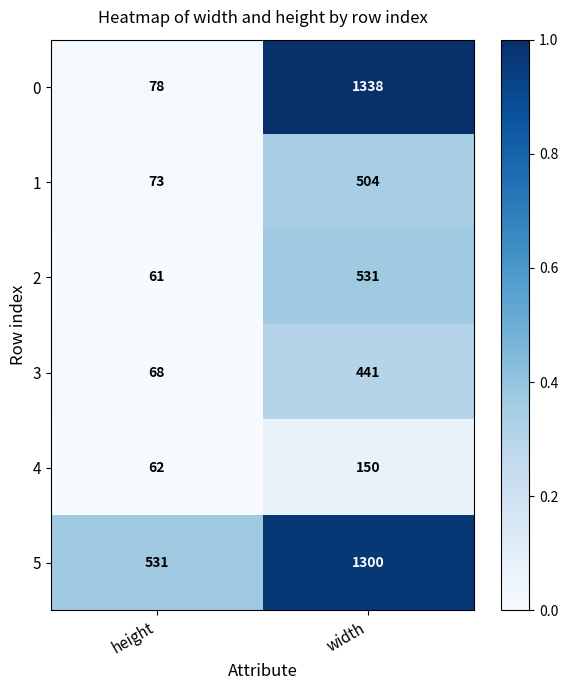

Which series has the largest total across all categories?

5